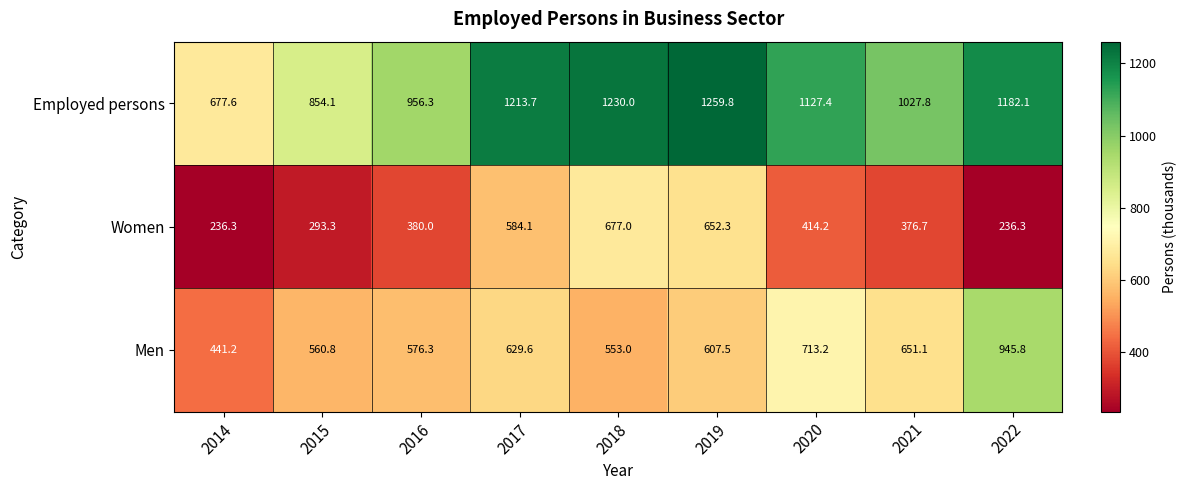

What is the sum of all Men values?

5678.5